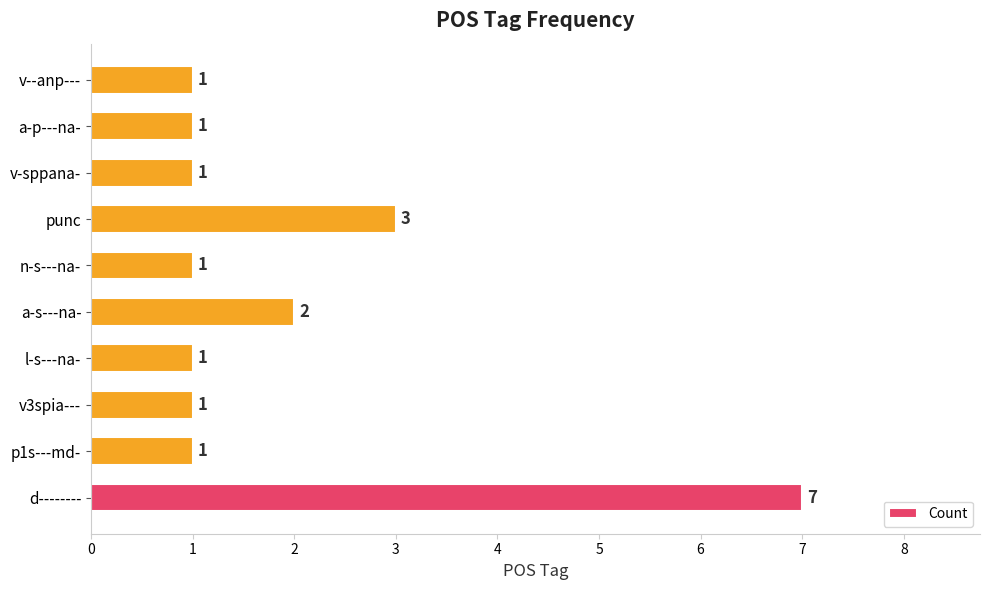

What is the difference between the maximum and minimum values?

6